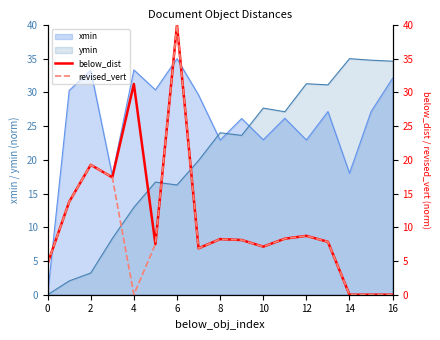

True or false: ymin has a value of 18.2 at 4.

False